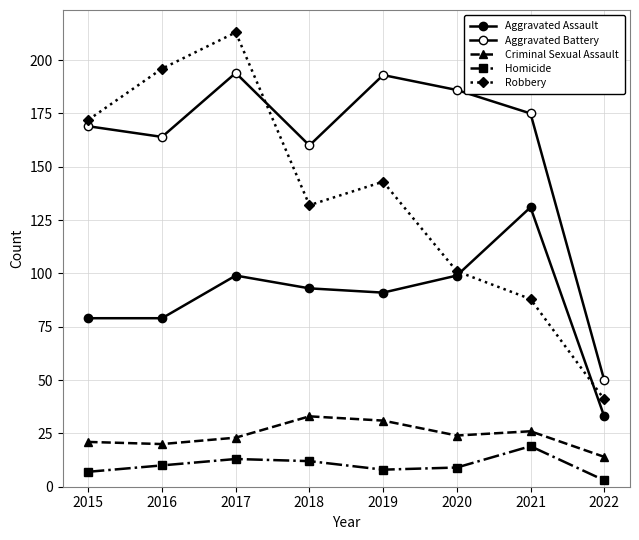

What is the highest value of the Aggravated Assault series?

131